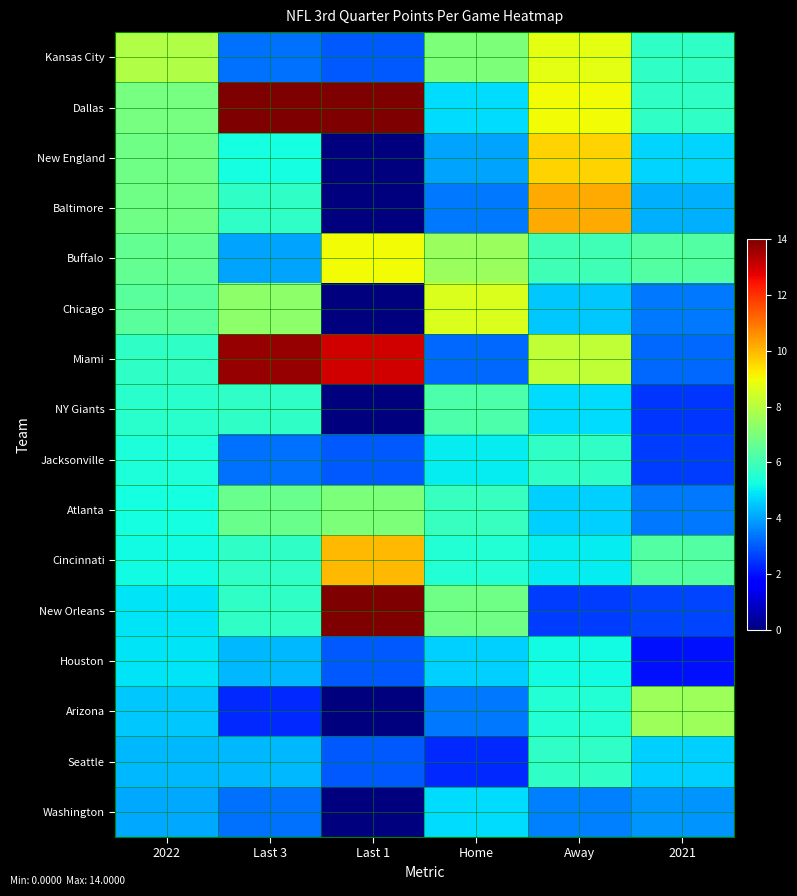

How many series are shown in this chart?

16